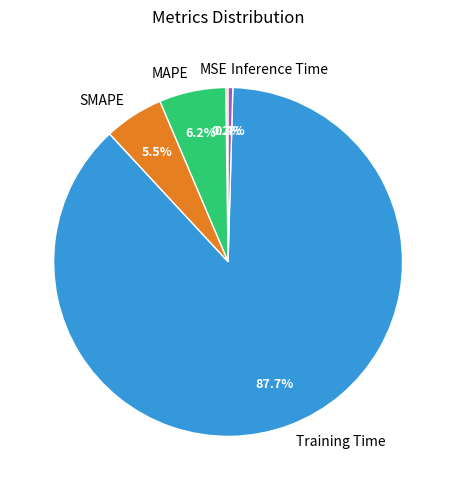

Which category has the biggest portion of the pie?

Training Time